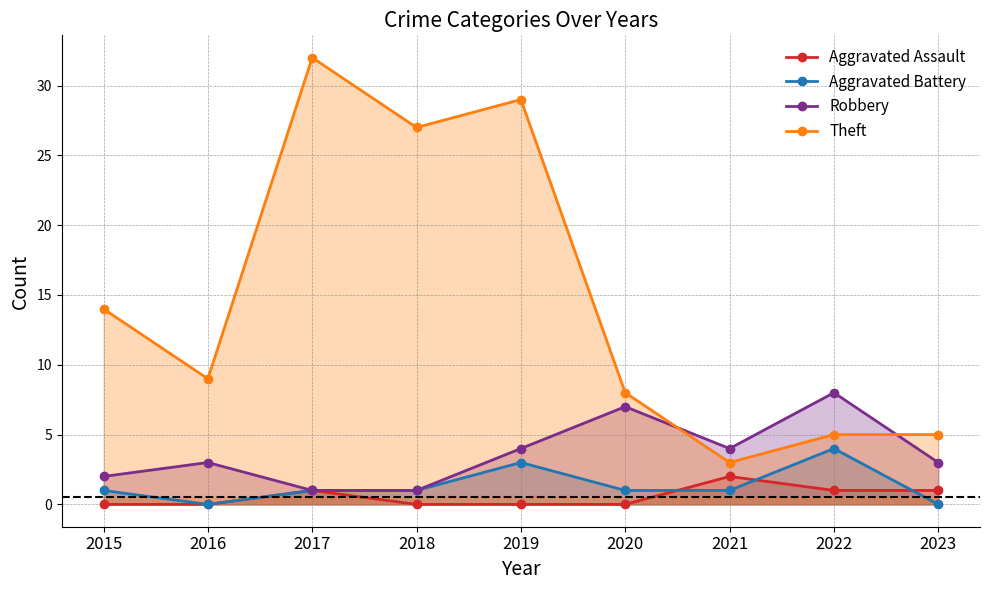

True or false: Aggravated Battery and Robbery cross at least once.

False